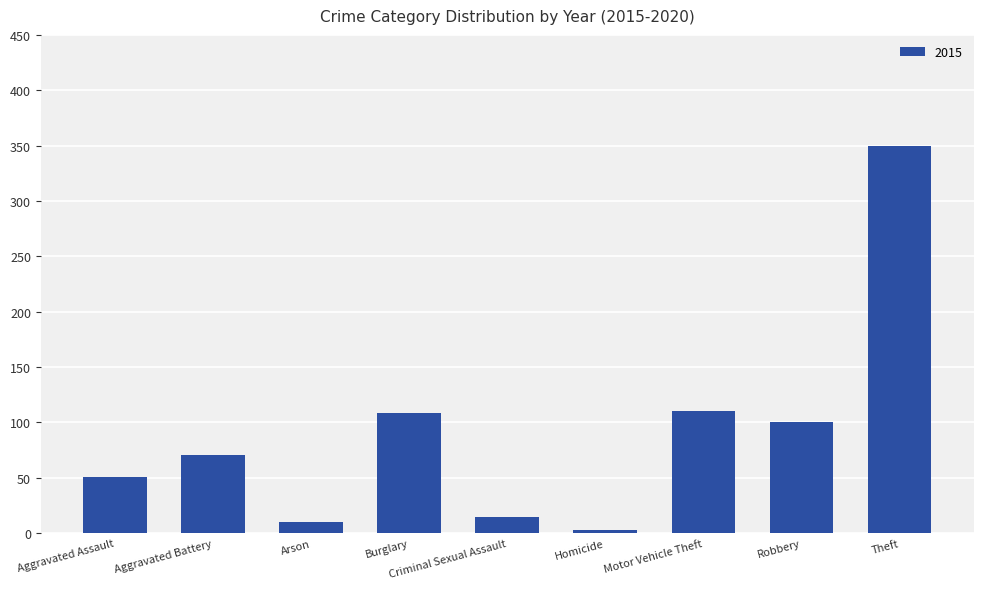

Which has a higher value, Burglary or Aggravated Battery?

Burglary